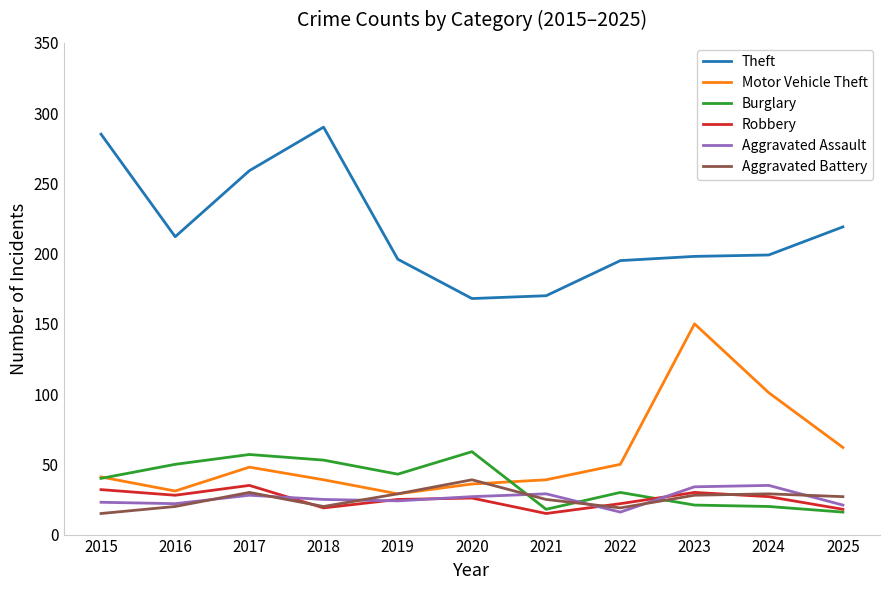

The value of Aggravated Assault at 2016 is 22. True or false?

True